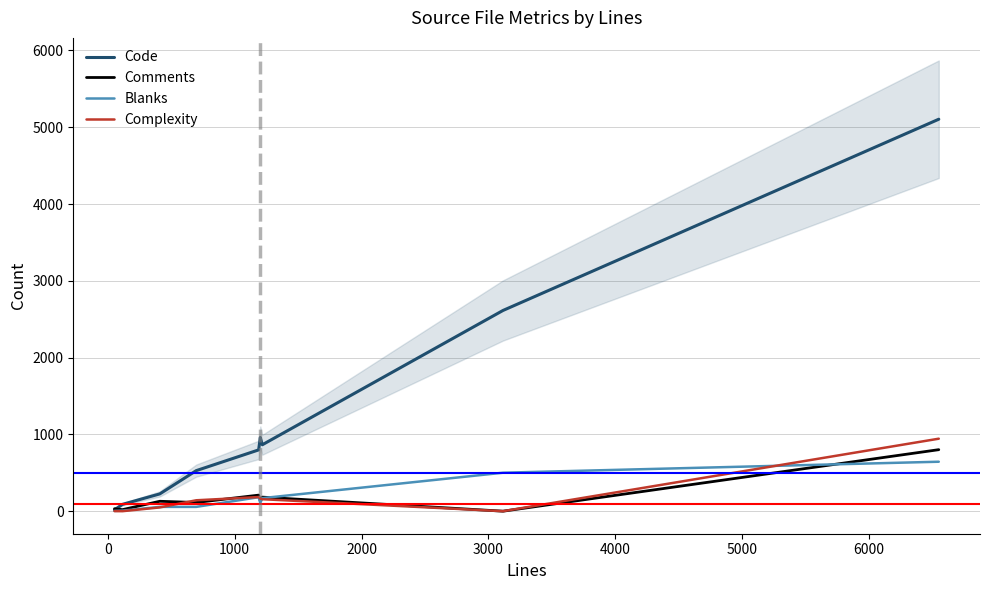

Reading left to right, extract all data points from this chart.

Code: 17	89	225	528	798	960	865	2614	5104
Comments: 32	20	129	113	209	135	183	0	801
Blanks: 4	7	56	56	182	107	170	501	644
Complexity: 1	0	49	142	184	163	156	0	944